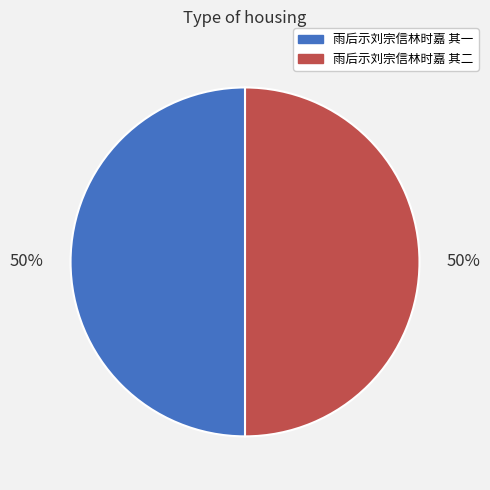

Count the number of slices in the pie.

2